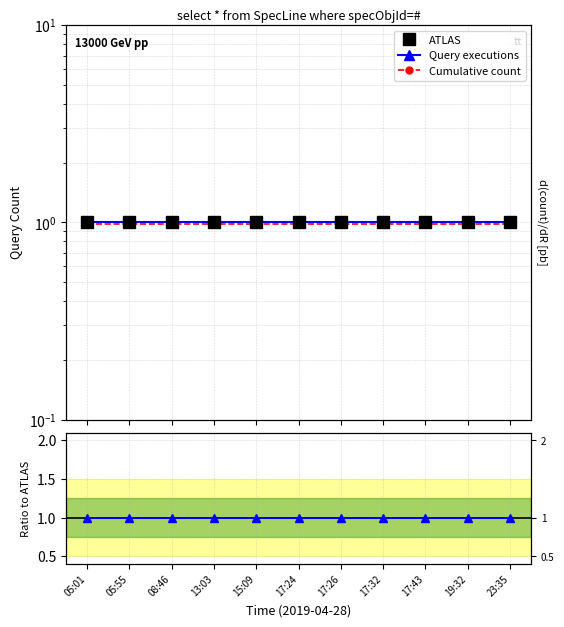

What is the value of the Ratio point at the 8th from the left?

1.0